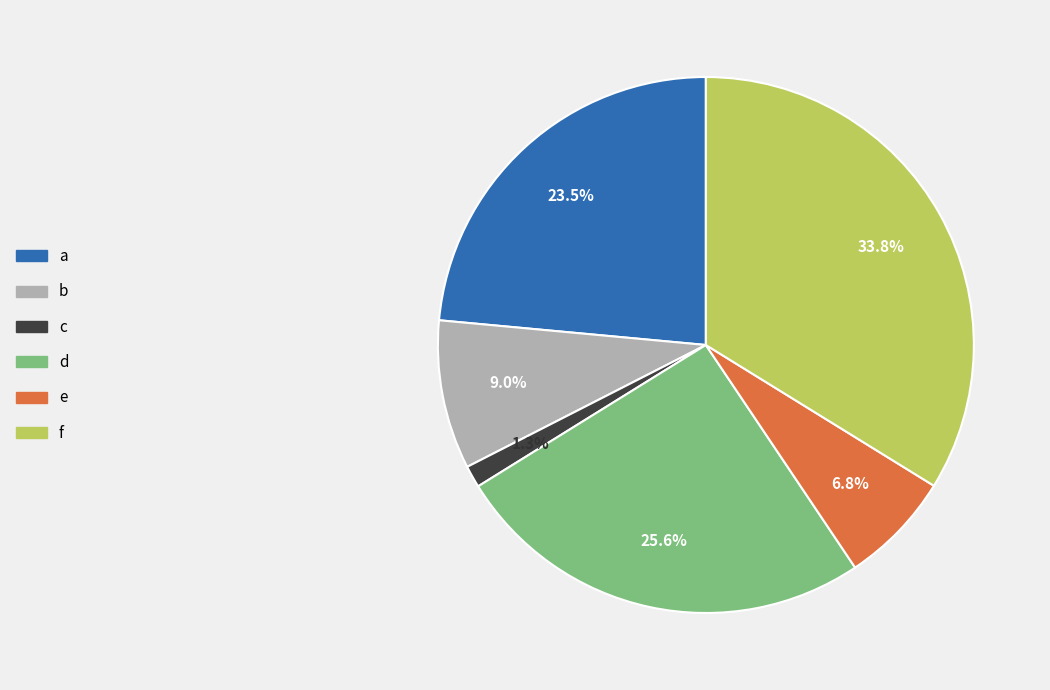

Which slice is the largest?

f